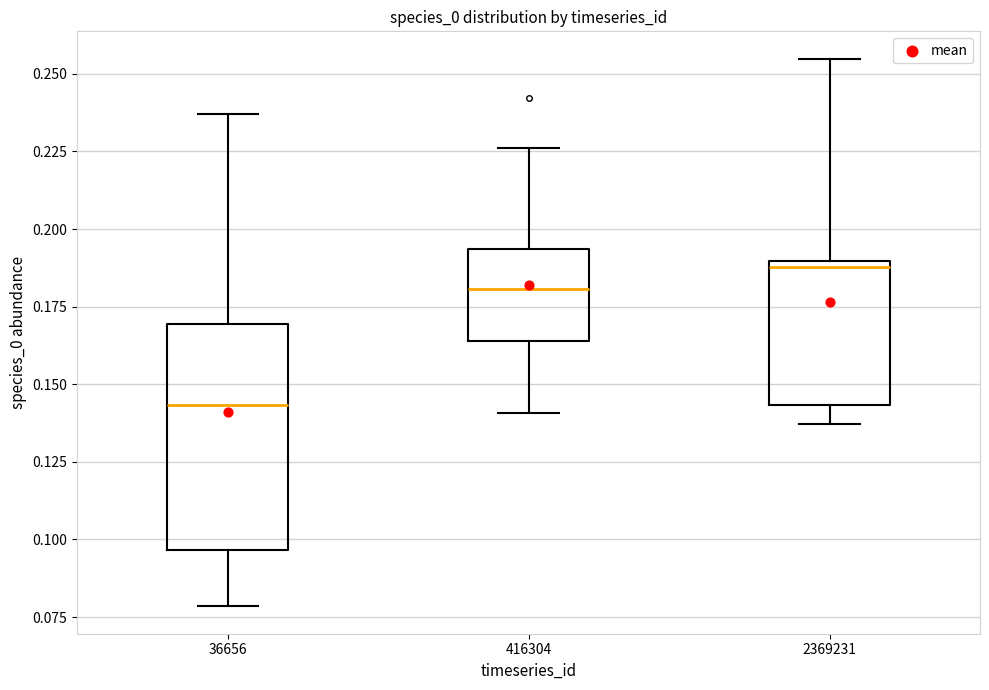

Which box is the tallest, from its lower edge to its upper edge?

36656